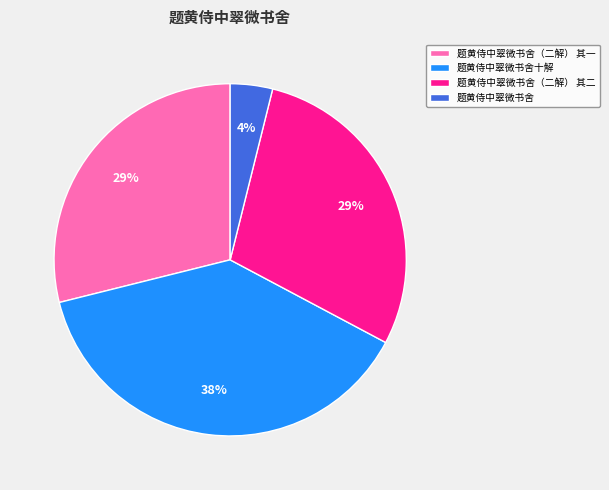

To the nearest percent, what is the difference between the largest and smallest slice percentages?

34%